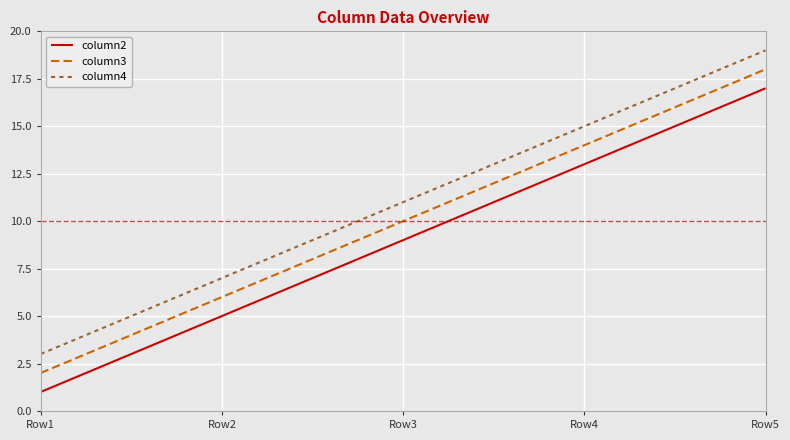

How many lines are shown in the chart?

3